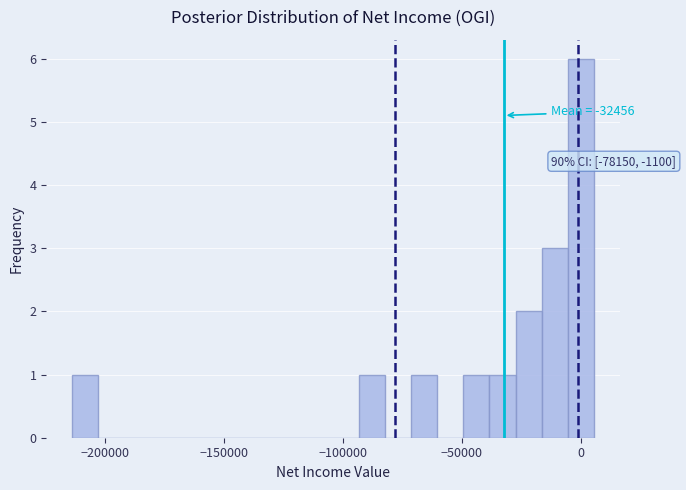

Read against the x-axis, roughly where is the centre of the tallest bar?

0